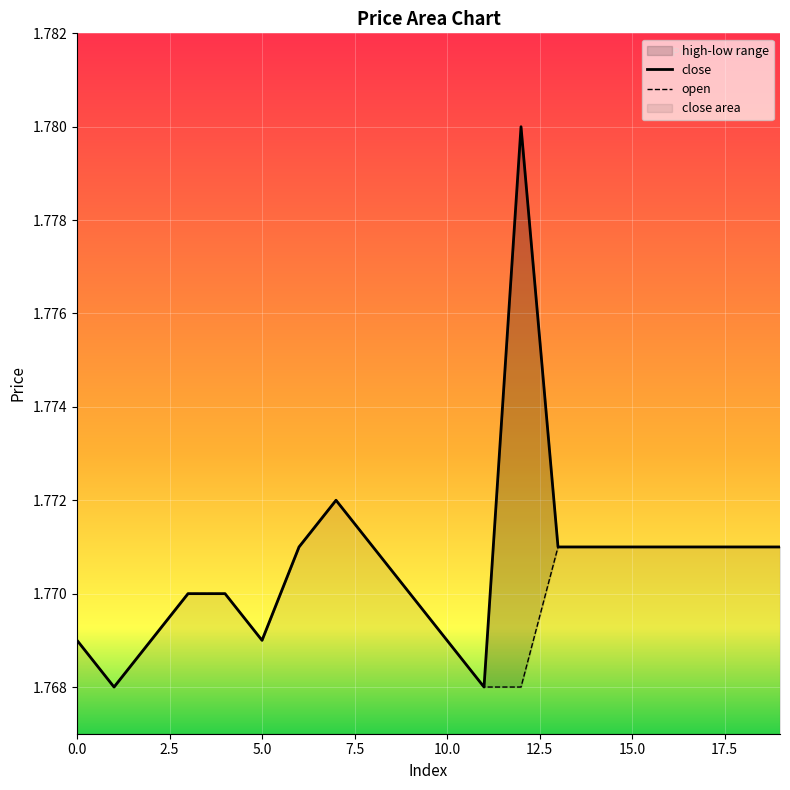

What position from the right is 15?

5